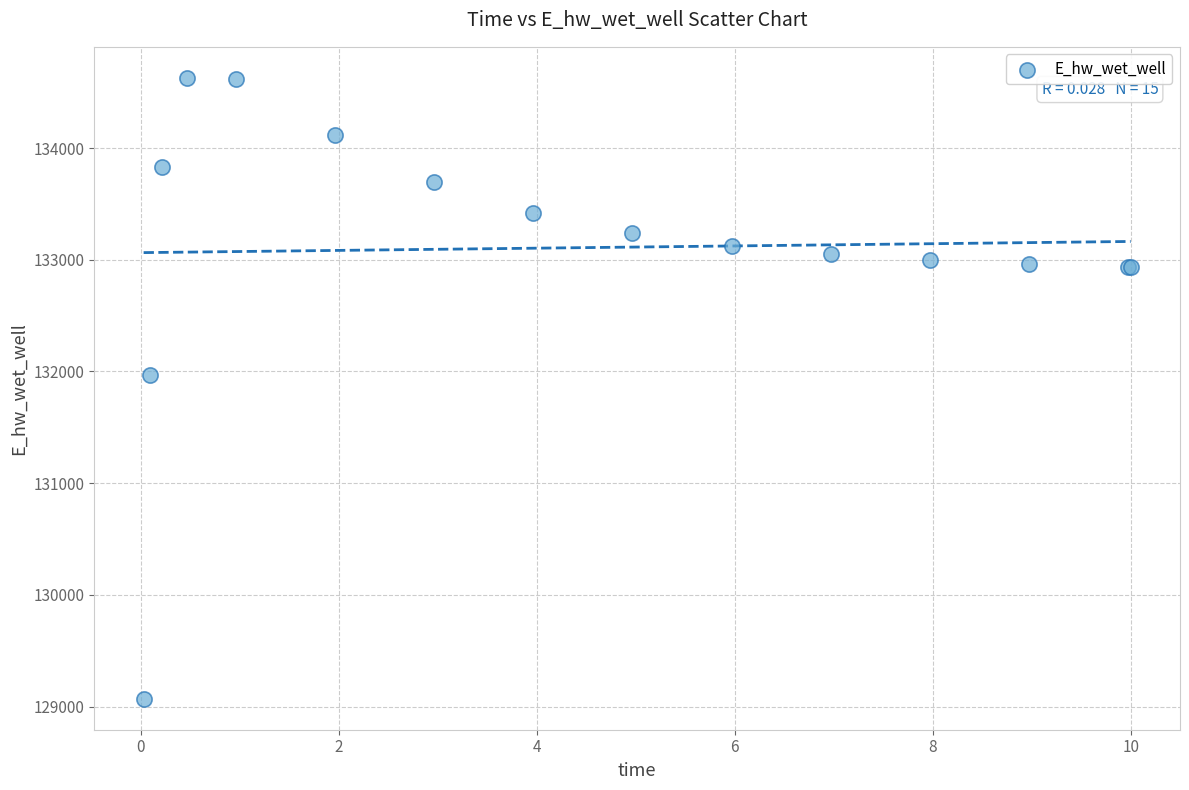

What Y value in the scatter plot is closest to 131849?

131969.9